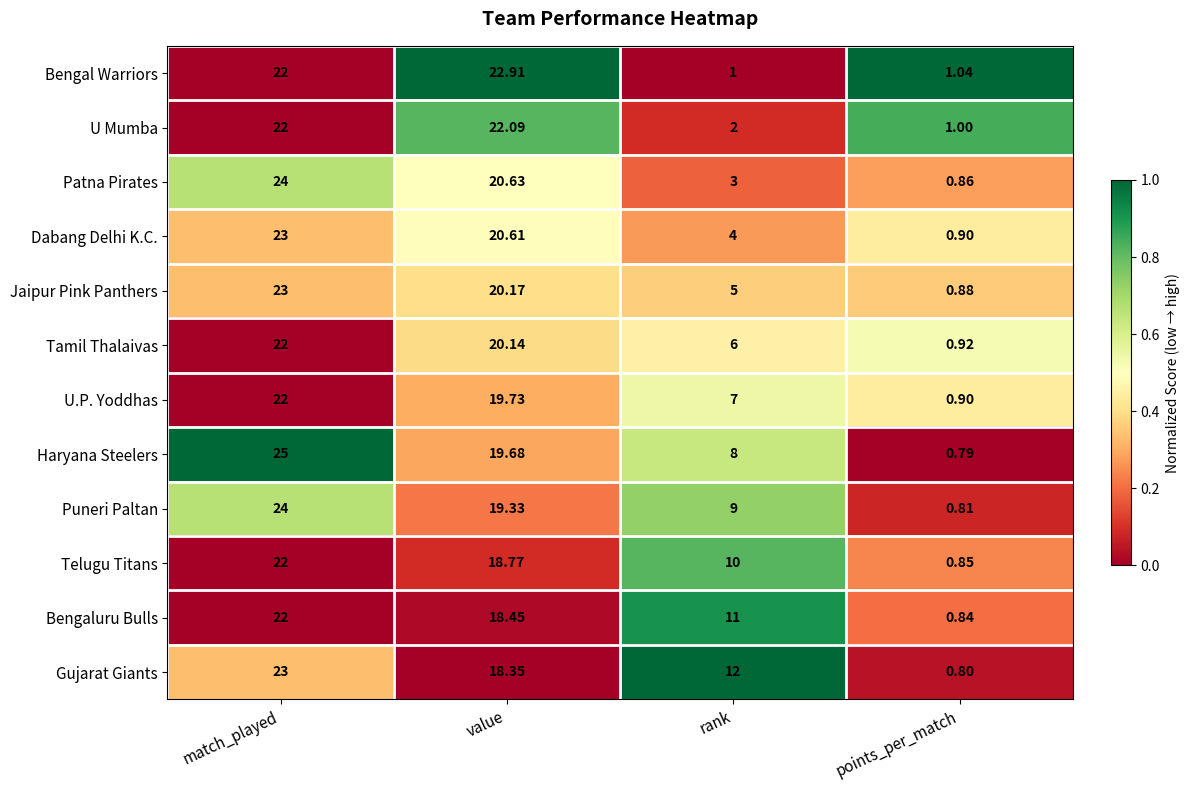

Rank the series at value from highest to lowest value.

Bengal Warriors, U Mumba, Patna Pirates, Dabang Delhi K.C., Jaipur Pink Panthers, Tamil Thalaivas, U.P. Yoddhas, Haryana Steelers, Puneri Paltan, Telugu Titans, Bengaluru Bulls, Gujarat Giants